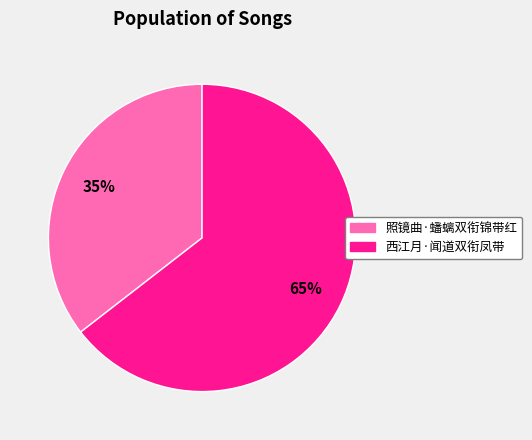

Does 西江月·闻道双衔凤带 account for over 50% of the chart?

Yes